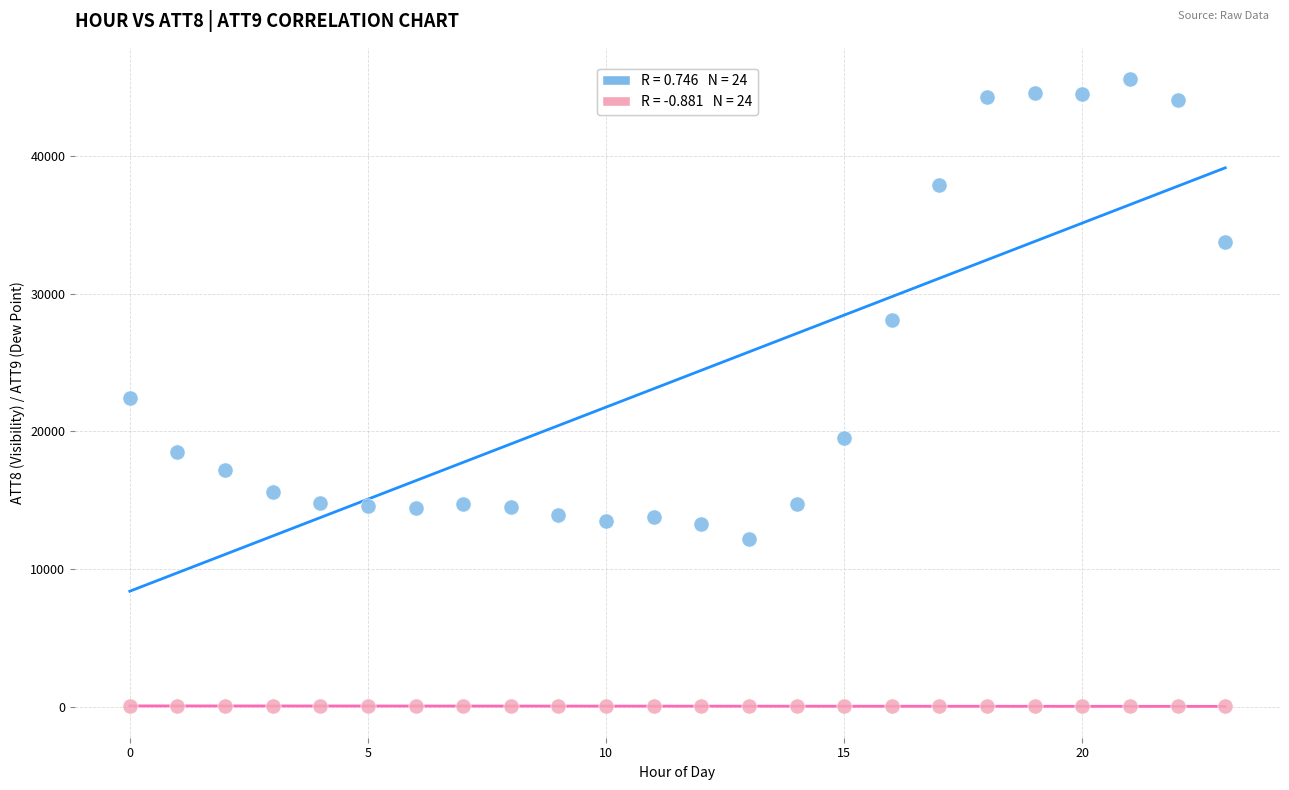

Across all data points, what is the range of Y values (max minus min)?

45580.3